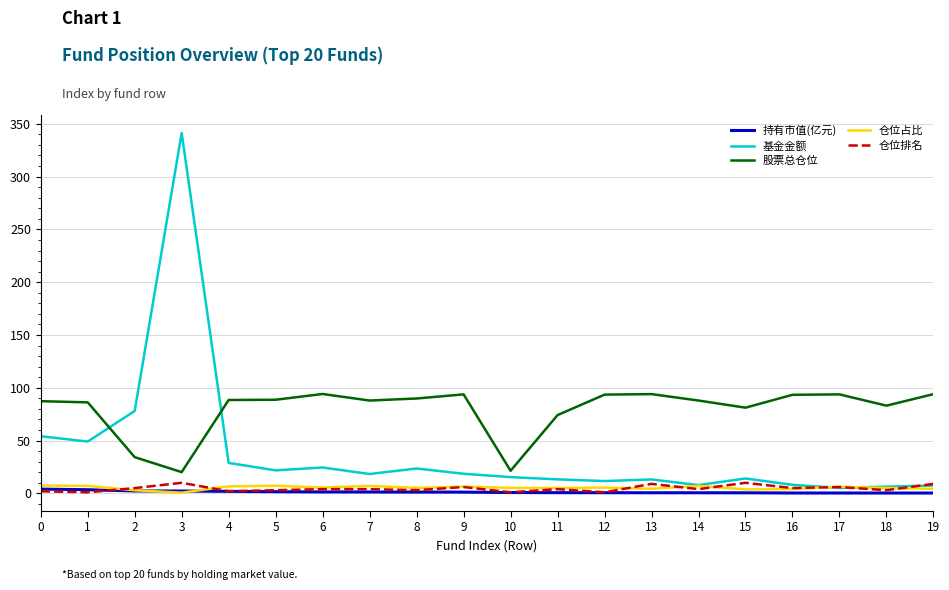

At how many categories does at least one series exceed 223?

1